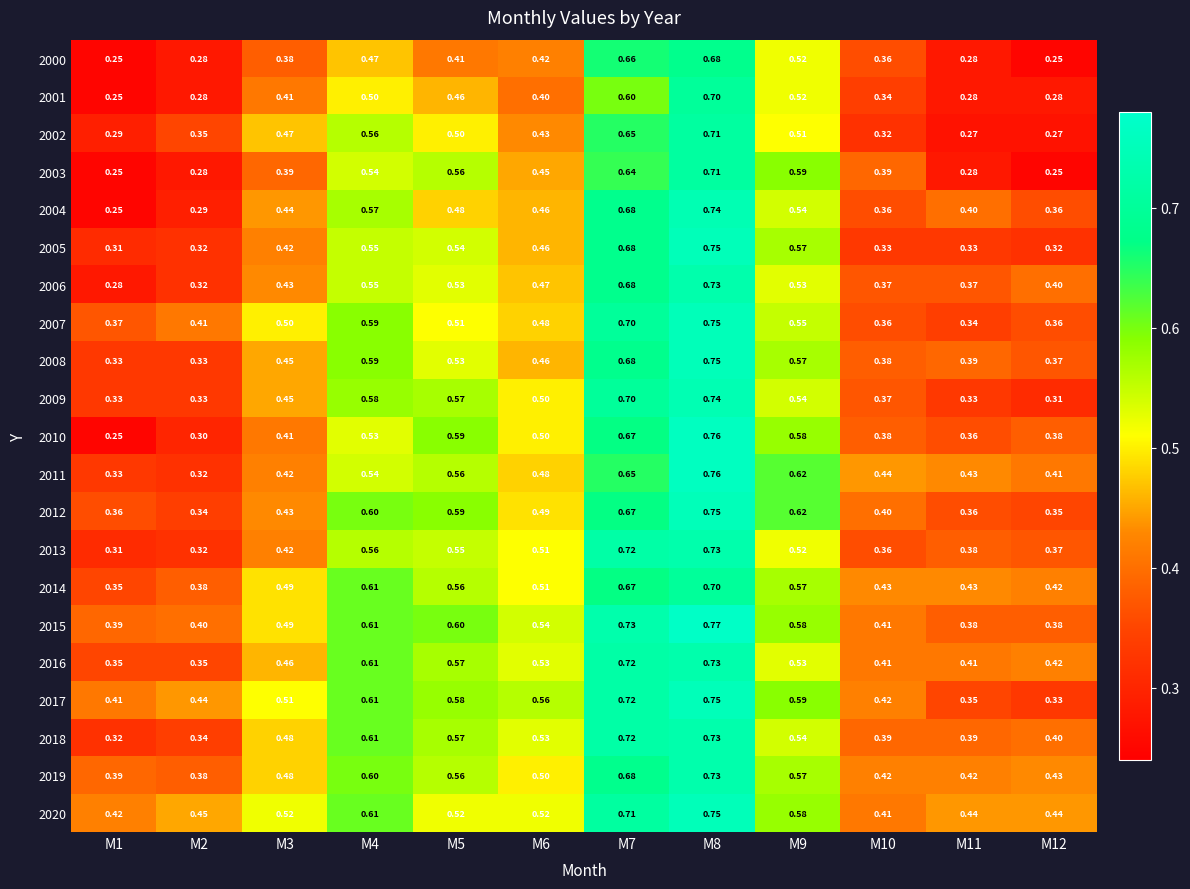

Is the value of 2014 at M5 greater than the value of 2008 at M4?

No